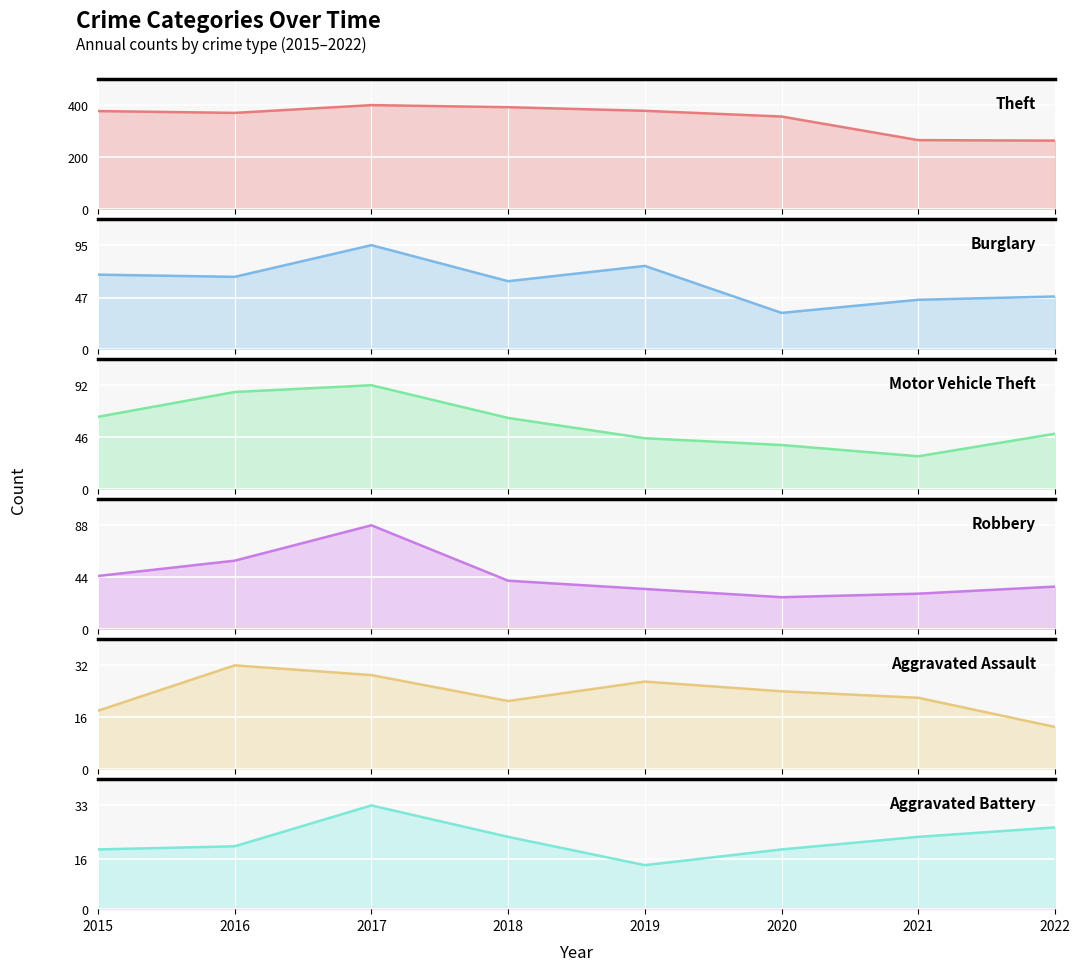

At which label does Aggravated Assault reach its peak?

2016